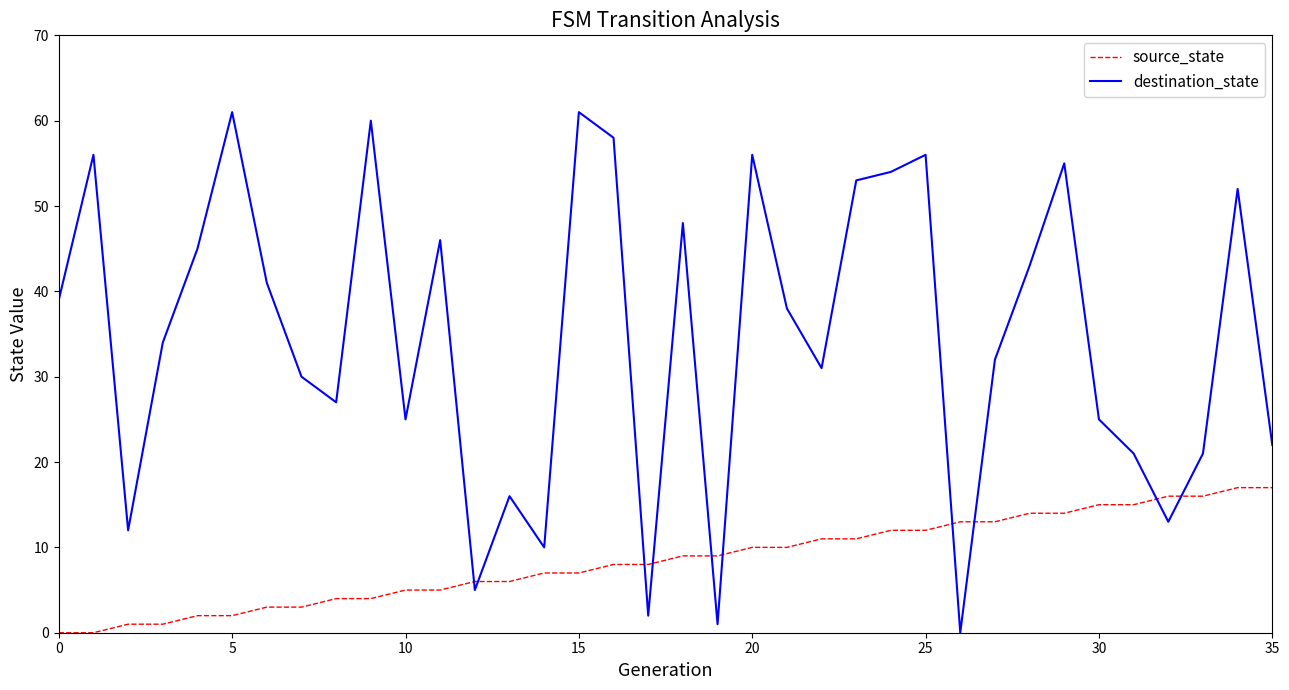

What is the maximum value shown in the chart?

61